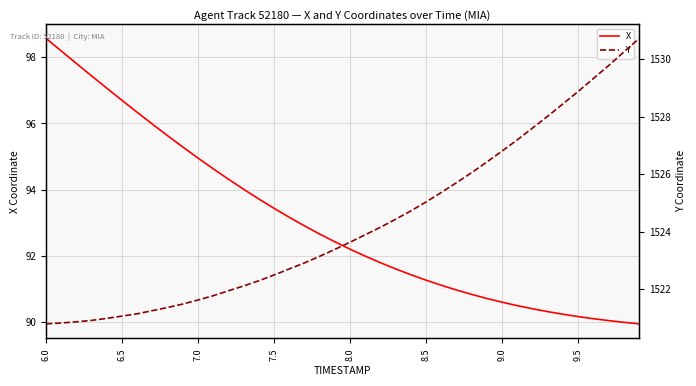

Reading left to right, transcribe all the data shown in this chart.

X: 98.6	98.2	97.8	97.4	97.1	96.7	96.3	96.0	95.6	95.3	94.9	94.6	94.3	94.0	93.7	93.4	93.2	92.9	92.7	92.4	92.2	92.0	91.8	91.6	91.4	91.3	91.1	91.0	90.8	90.7	90.6	90.5	90.4	90.3	90.2	90.2	90.1	90.0	90.0	89.9
Y: 1520.8	1520.8	1520.9	1520.9	1521.0	1521.1	1521.2	1521.3	1521.4	1521.5	1521.6	1521.8	1522.0	1522.1	1522.3	1522.5	1522.7	1522.9	1523.2	1523.4	1523.6	1523.9	1524.2	1524.4	1524.7	1525.0	1525.4	1525.7	1526.1	1526.4	1526.8	1527.2	1527.6	1528.0	1528.5	1528.9	1529.3	1529.8	1530.2	1530.7